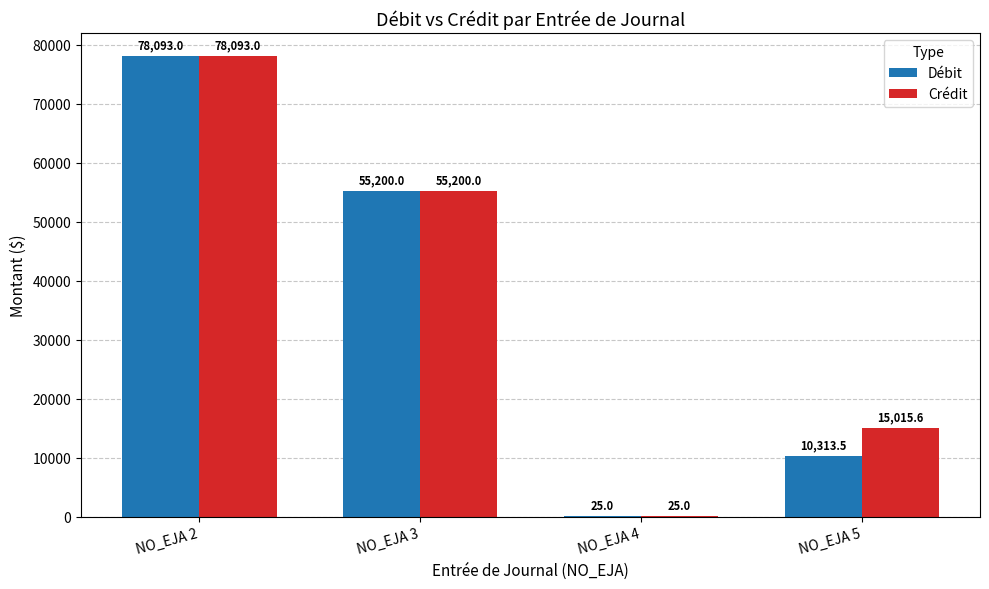

What is the sum of all Crédit values?

148333.6